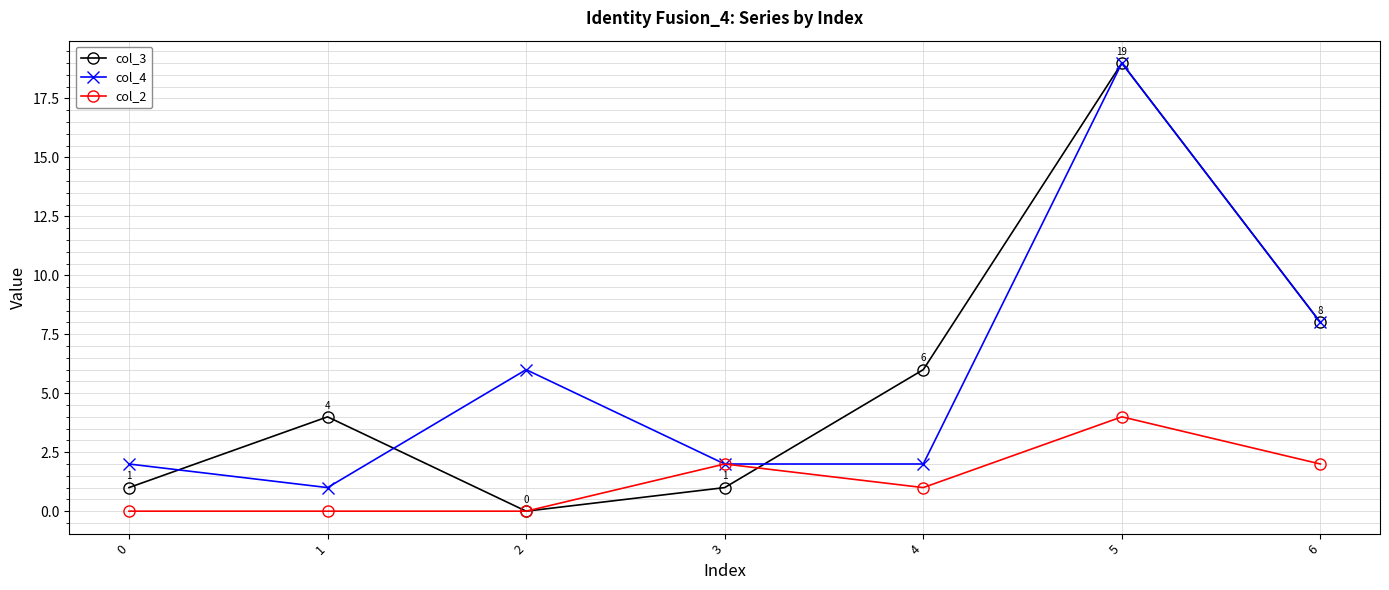

At how many categories does at least one series exceed 18?

1